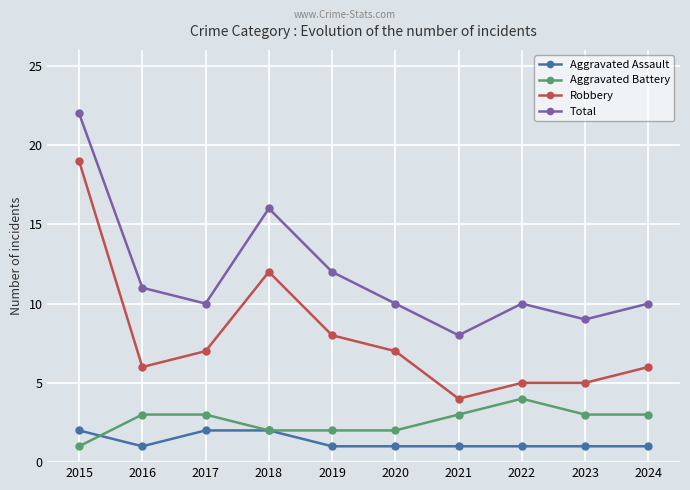

True or false: Robbery has more than 0 interior local peaks.

True